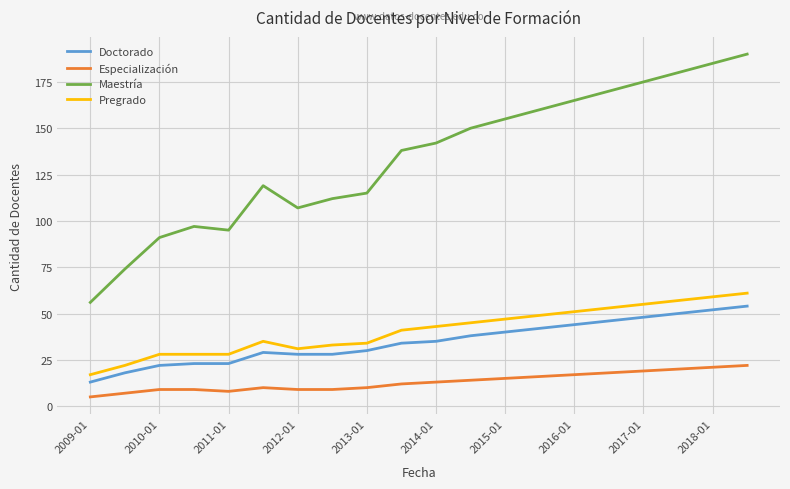

Which series has the largest range (max minus min)?

Maestría